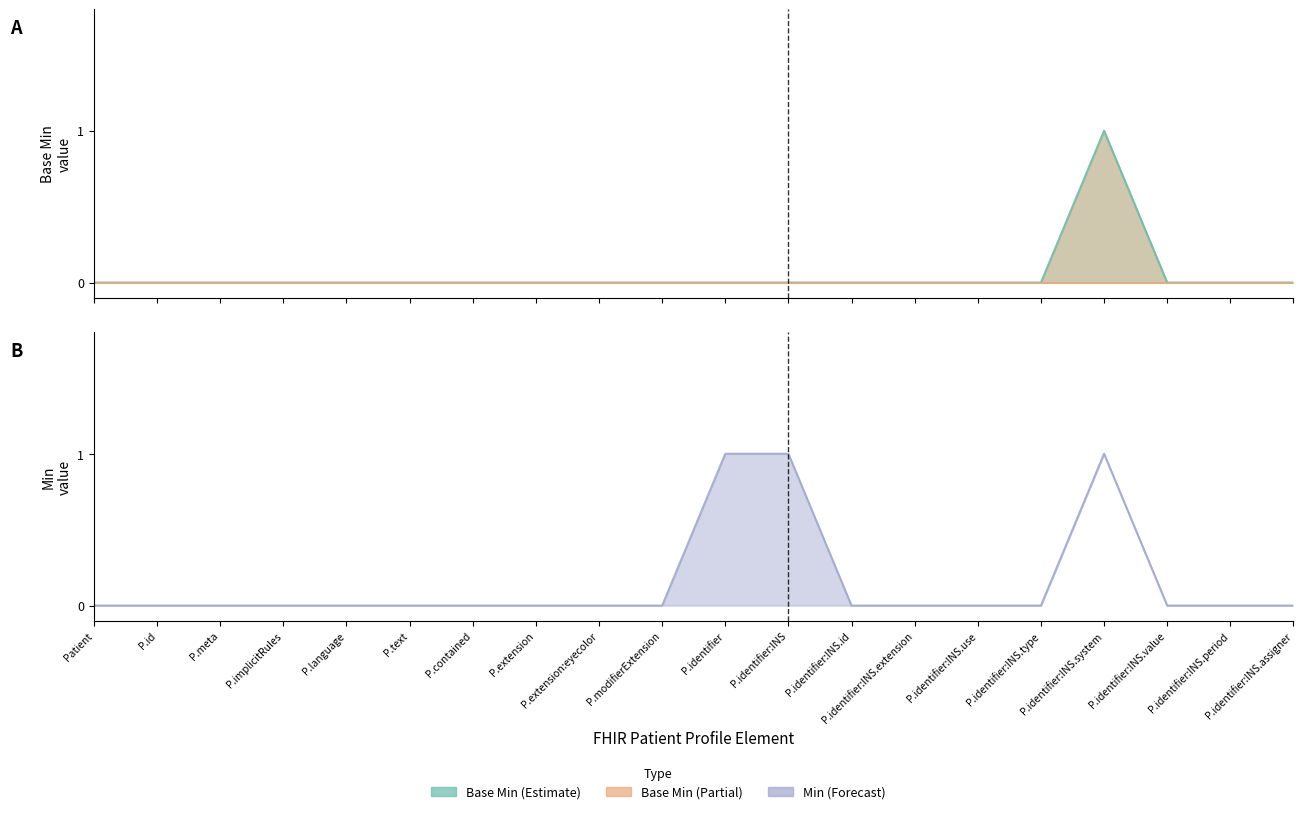

True or false: Min (Forecast) and Base Min (Estimate) intersect in this chart.

False